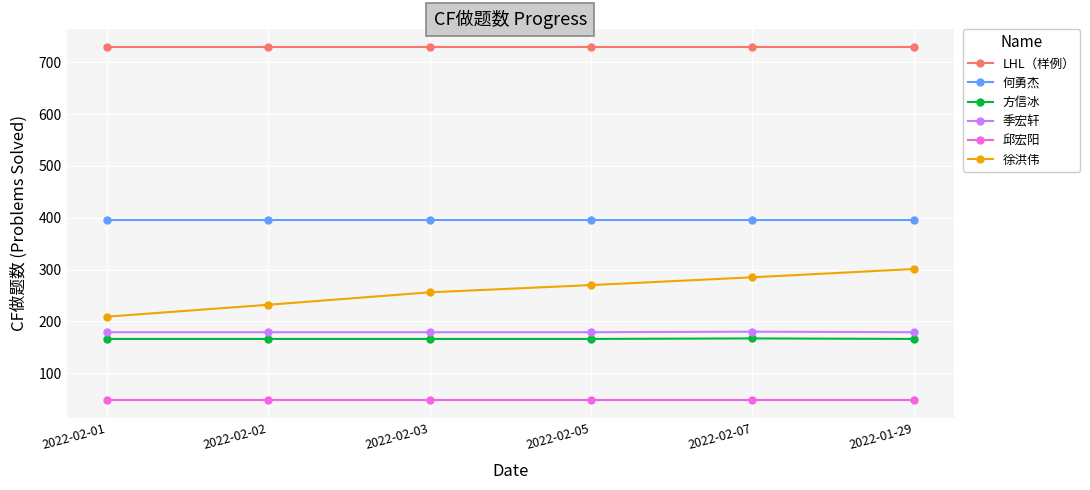

Which series has the largest range (max minus min)?

徐洪伟